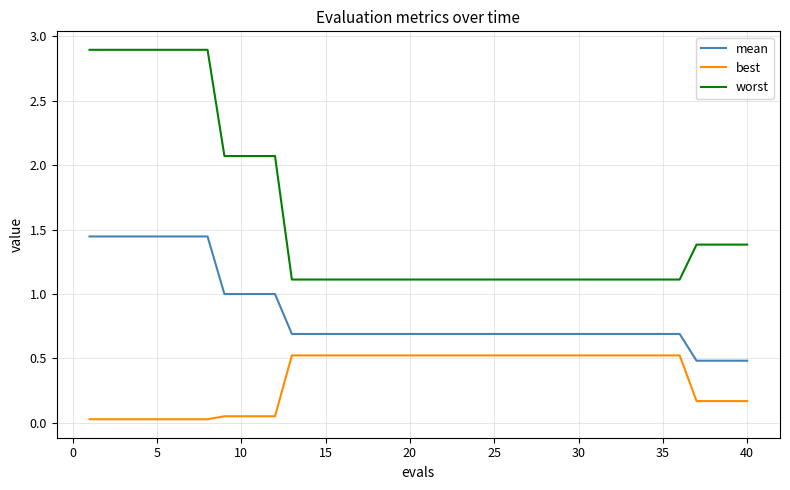

What is the minimum value for mean?

0.5